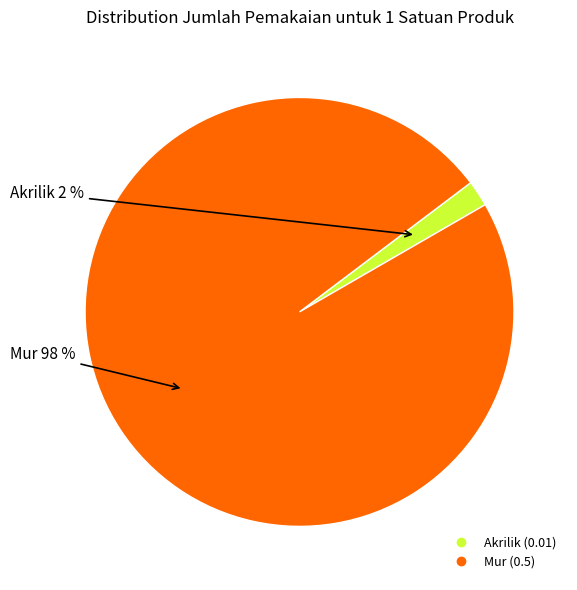

Count the number of slices in the pie.

2